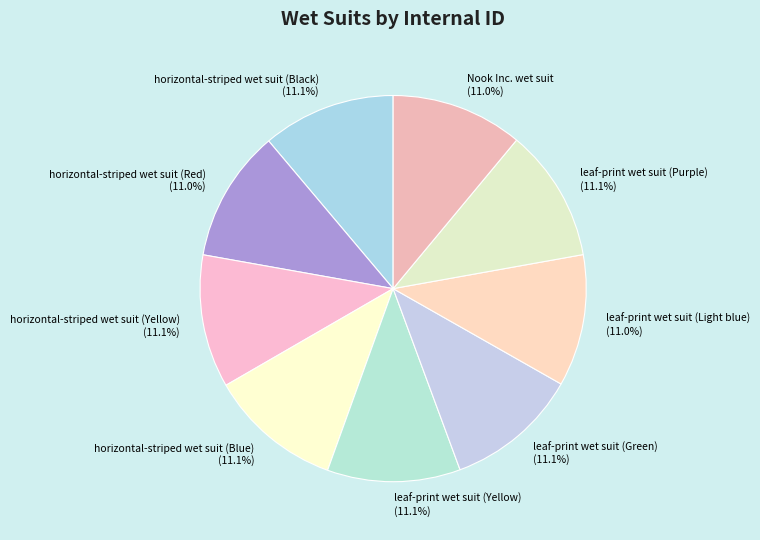

Approximately how many times larger is the value at leaf-print wet suit (Purple) (11.1%) compared to horizontal-striped wet suit (Yellow) (11.1%)?

1.0